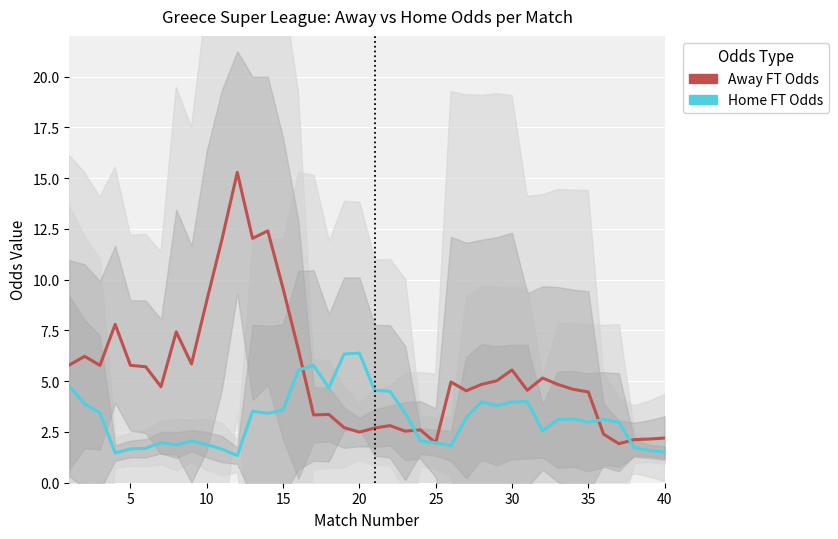

Reading left to right, extract all data points from this chart.

Away FT Odds: 5.8	6.2	5.8	7.8	5.8	5.7	4.7	7.4	5.8	9.0	12.0	15.3	12.0	12.4	9.6	6.6	3.3	3.4	2.7	2.5	2.7	2.8	2.5	2.6	2.0	5.0	4.5	4.8	5.0	5.5	4.5	5.2	4.8	4.6	4.5	2.4	1.9	2.1	2.1	2.2
Home FT Odds: 4.7	3.9	3.4	1.5	1.7	1.7	2.0	1.9	2.1	1.9	1.7	1.3	3.5	3.4	3.6	5.5	5.8	4.7	6.3	6.4	4.5	4.5	3.4	2.0	2.0	1.8	3.2	4.0	3.8	4.0	4.0	2.6	3.1	3.1	3.0	3.1	3.0	1.7	1.6	1.5